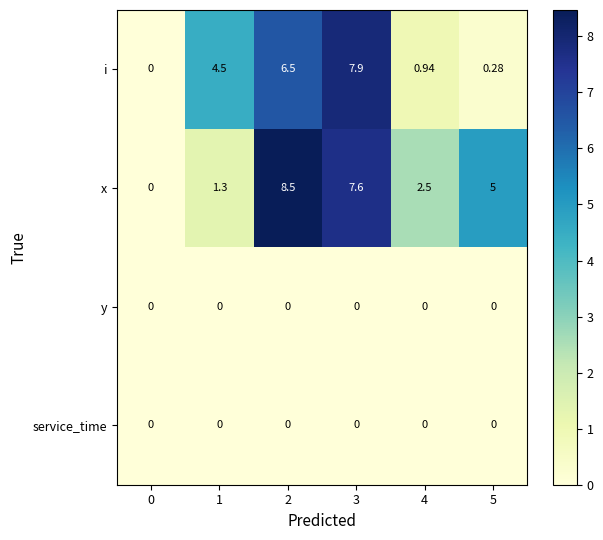

Which series changed the most between 1 and 5?

i